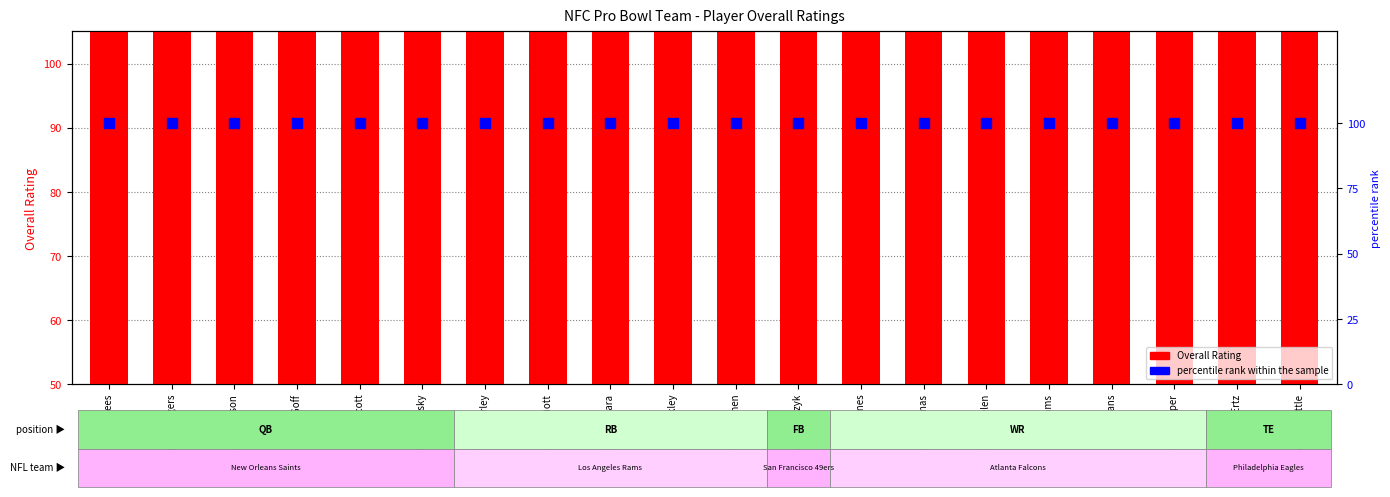

Is the value of Overall Rating at Tarik Cohen greater than the value of percentile rank within the sample at Tarik Cohen?

No